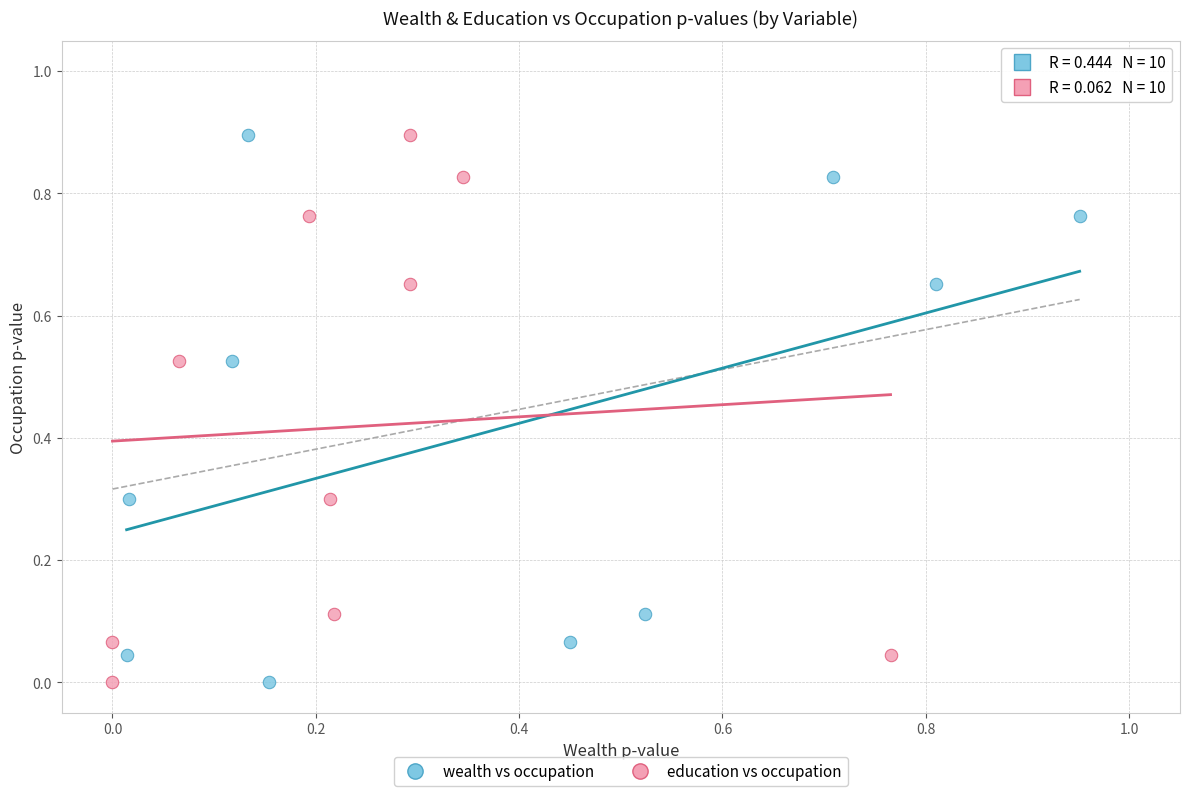

What are all the series names shown in the legend?

wealth vs occupation, education vs occupation